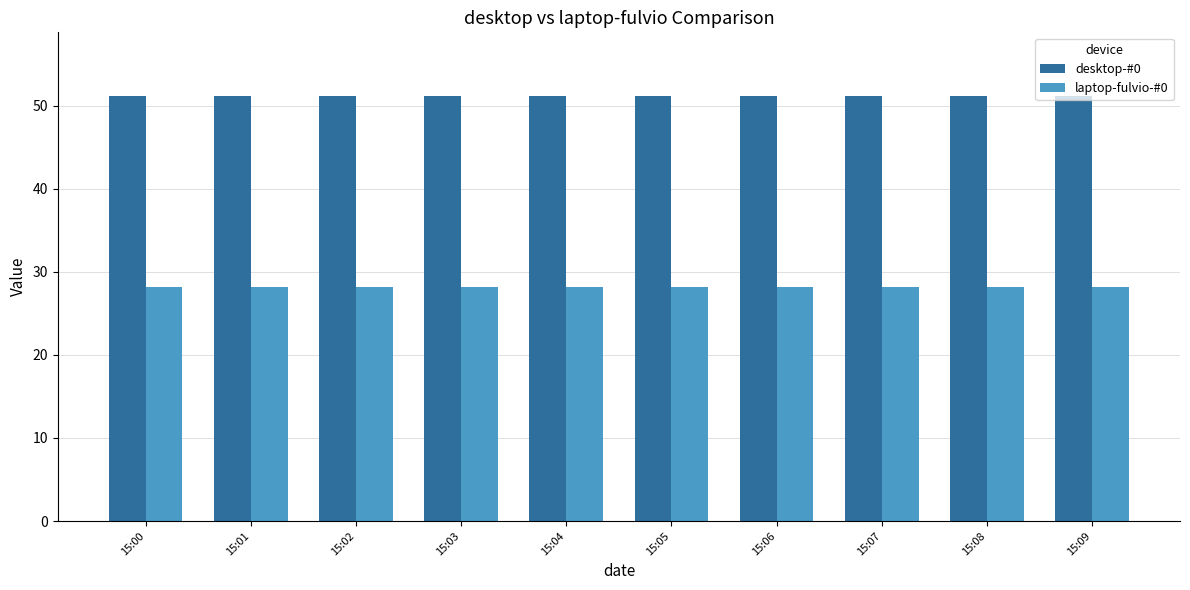

The value of laptop-fulvio-#0 at 15:04 is 7.9. True or false?

False